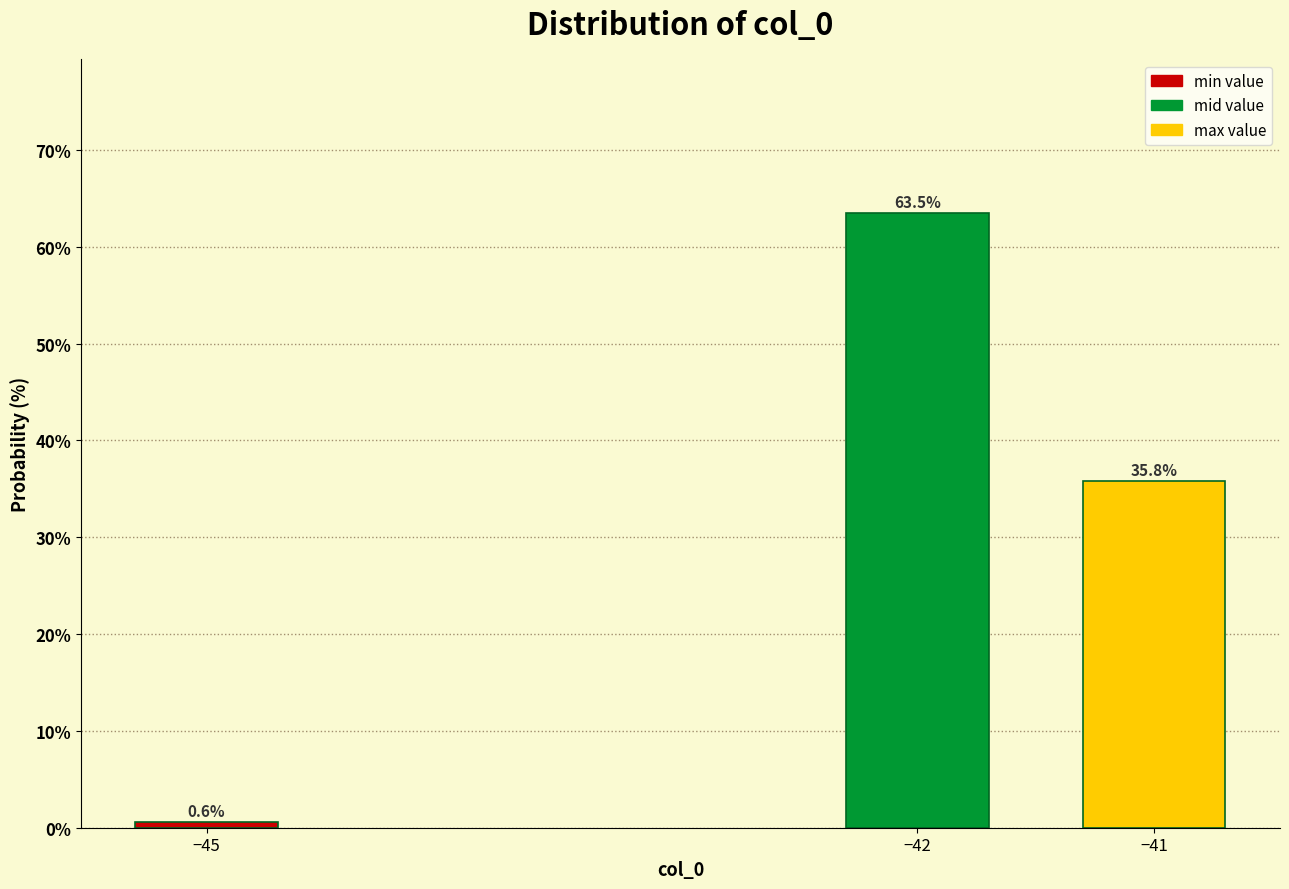

Reading left to right, list all the values displayed in this chart.

−45=0.6	−42=63.5	−41=35.8